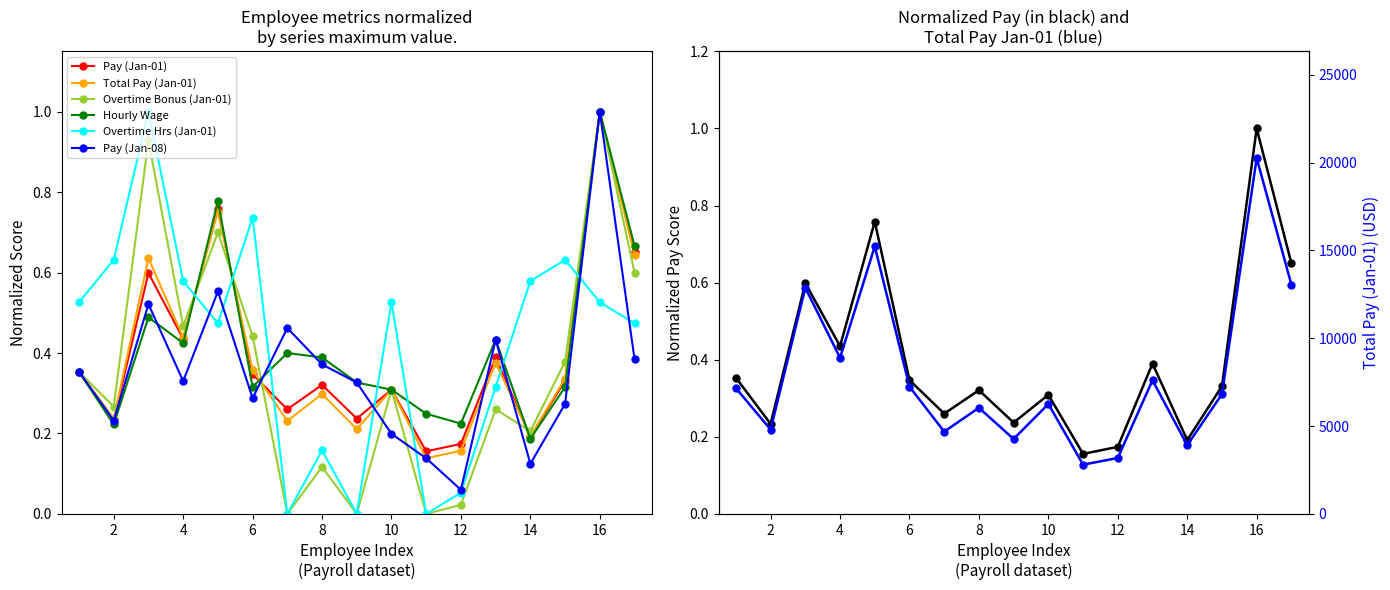

What are all the series names shown in the legend?

Pay (Jan-01), Total Pay (Jan-01), Overtime Bonus (Jan-01), Hourly Wage, Overtime Hrs (Jan-01), Pay (Jan-08)